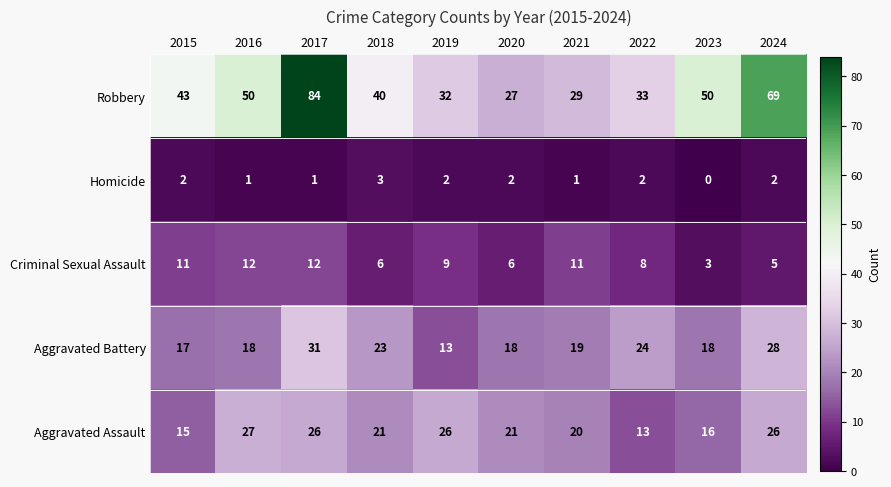

What is the spread (max minus min) of values at 2015?

41